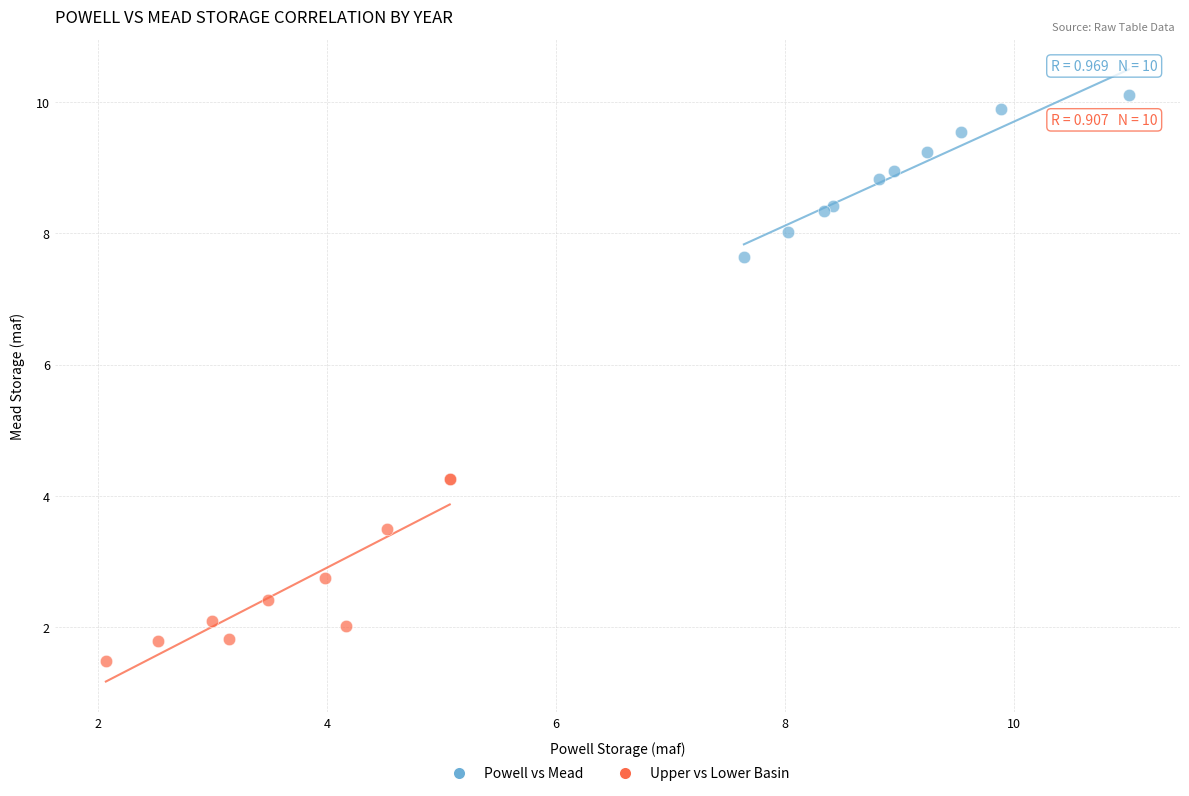

What are all the series names shown in the legend?

Powell vs Mead, Upper vs Lower Basin